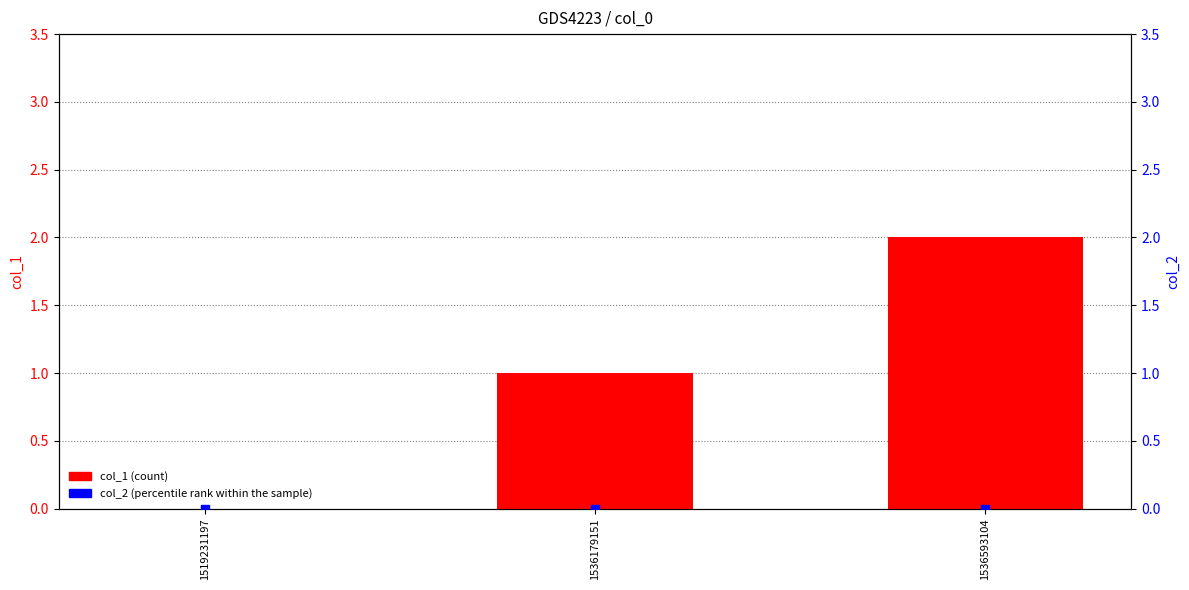

Which series has the largest total across all categories?

col_1 (count)